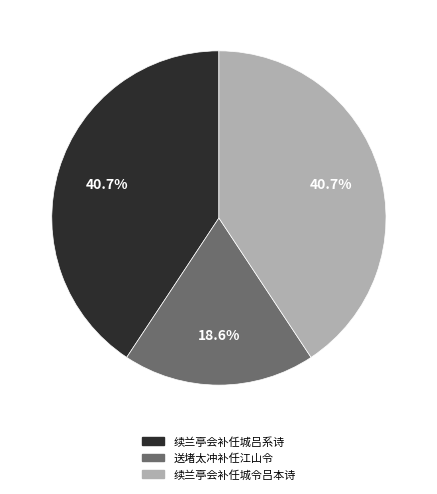

Which has a higher value, 送堵太冲补任江山令 or 续兰亭会补任城吕系诗?

续兰亭会补任城吕系诗